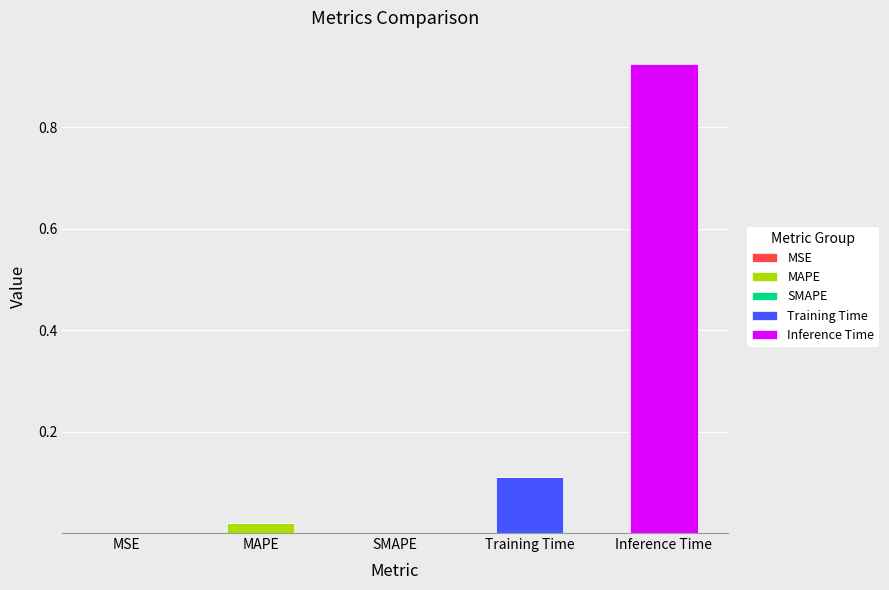

At which category is the sum across all series the highest?

Inference Time